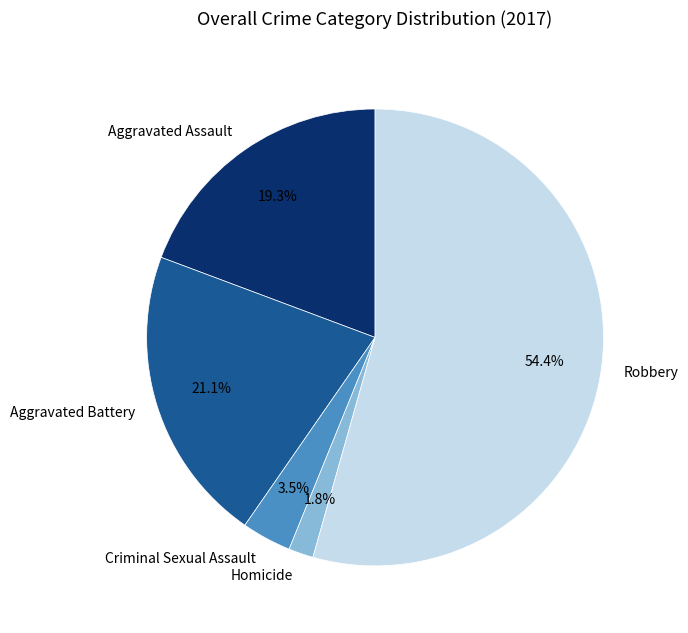

To the nearest percent, what is the difference between the largest and smallest slice percentages?

53%